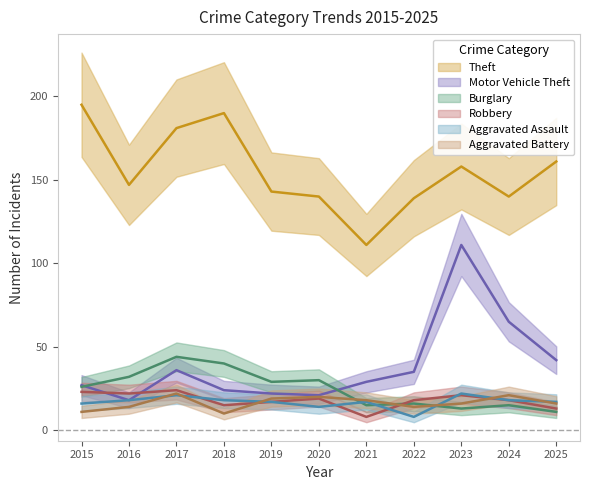

True or false: Motor Vehicle Theft and Aggravated Battery cross at least once.

False